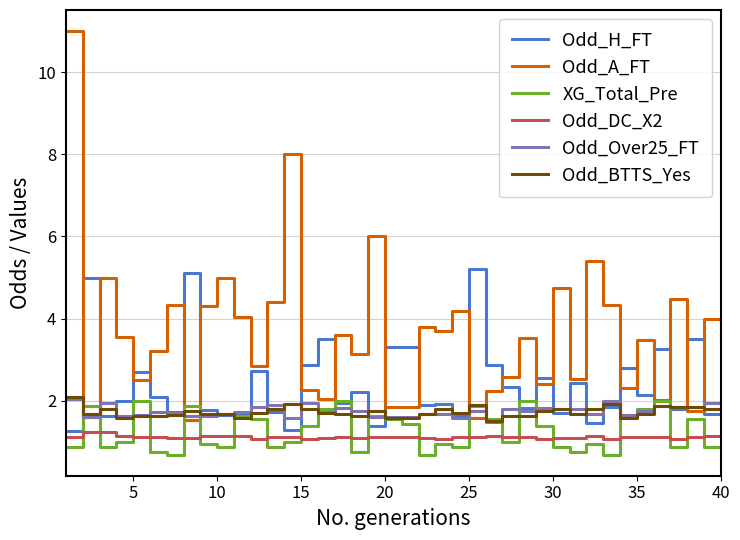

Which series has the largest total across all categories?

Odd_A_FT